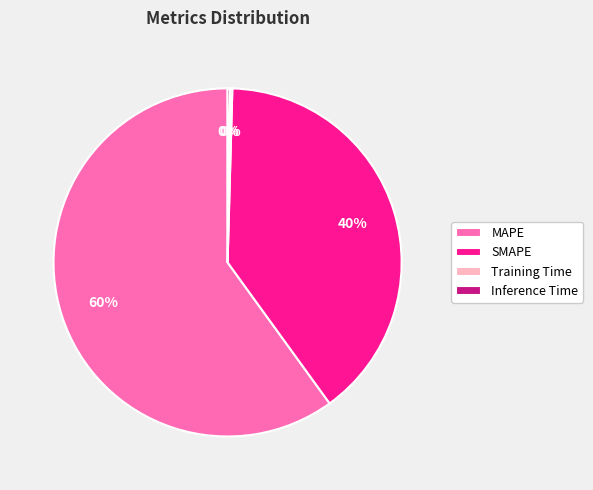

What is the ratio of the value at SMAPE to the value at MAPE?

0.7